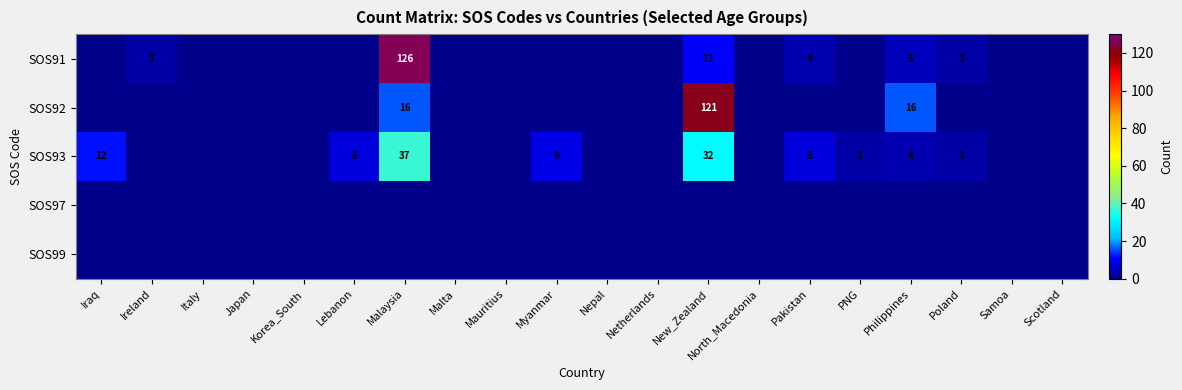

The value of SOS97 at New_Zealand is 0. True or false?

True